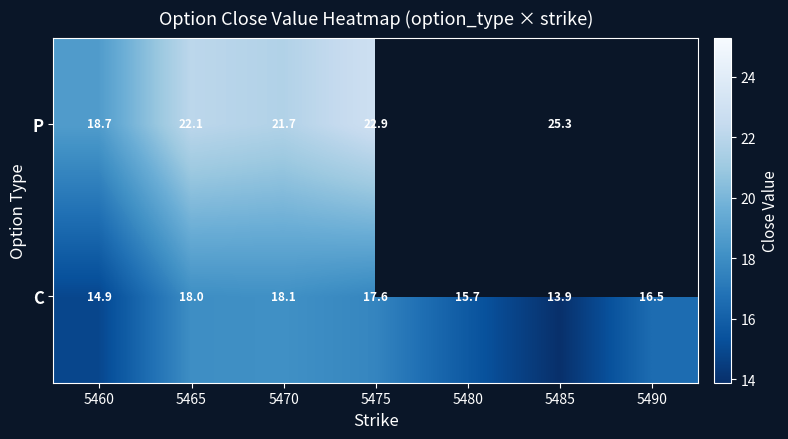

What is the smallest value displayed?

13.9